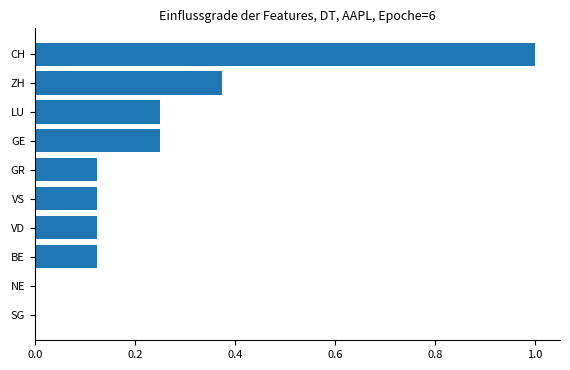

Are the bars grouped side by side (vs. stacked)?

No